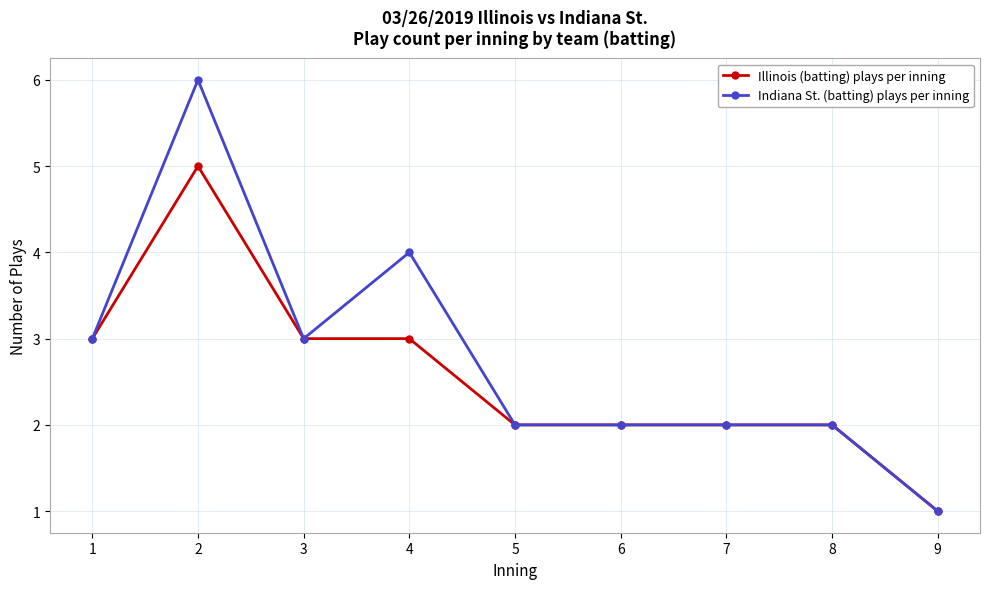

List the series in order of their peak value, highest first.

Indiana St. (batting) plays per inning, Illinois (batting) plays per inning